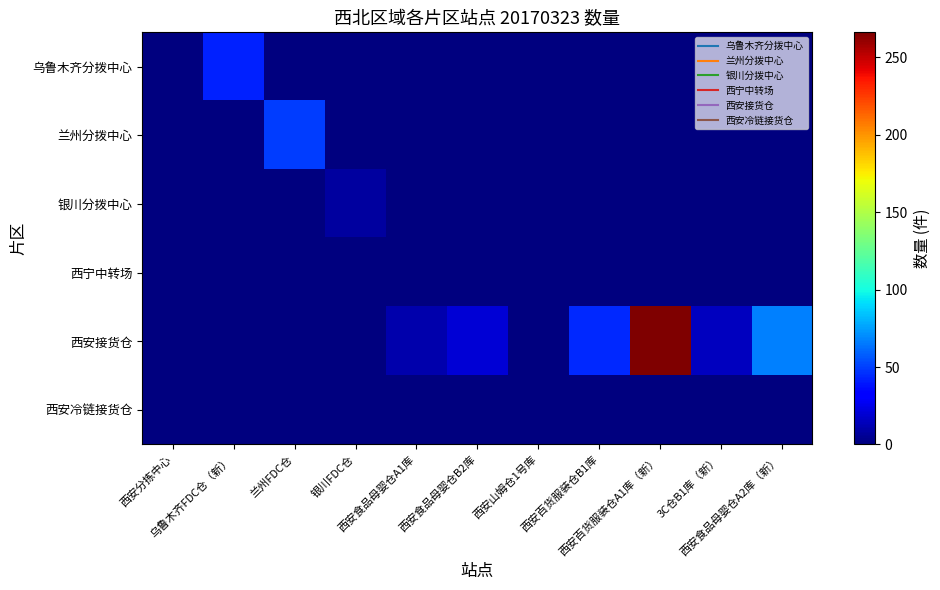

Which series has the largest range (max minus min)?

西安接货仓